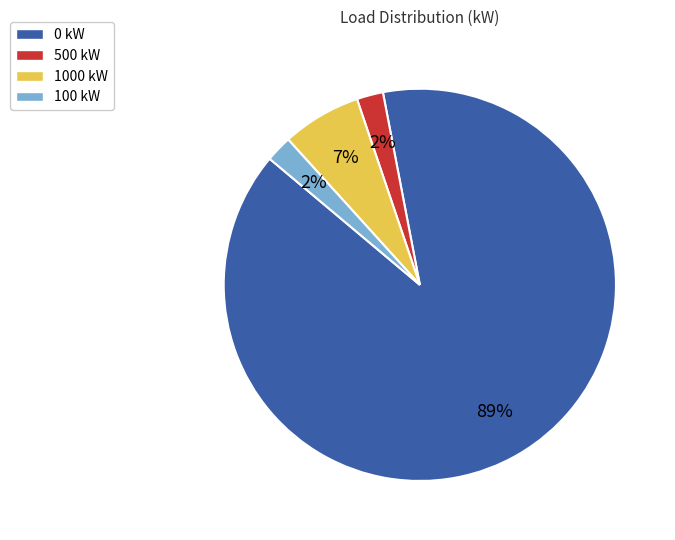

What is the largest slice in the pie chart?

0 kW